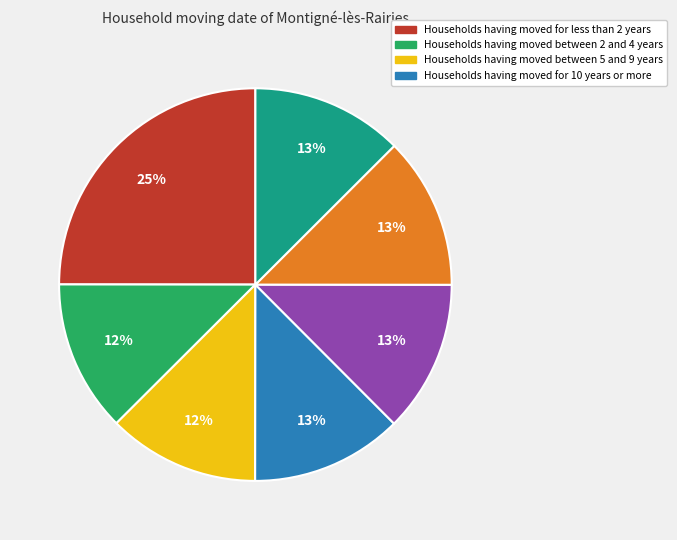

Is there a majority slice in this chart?

No